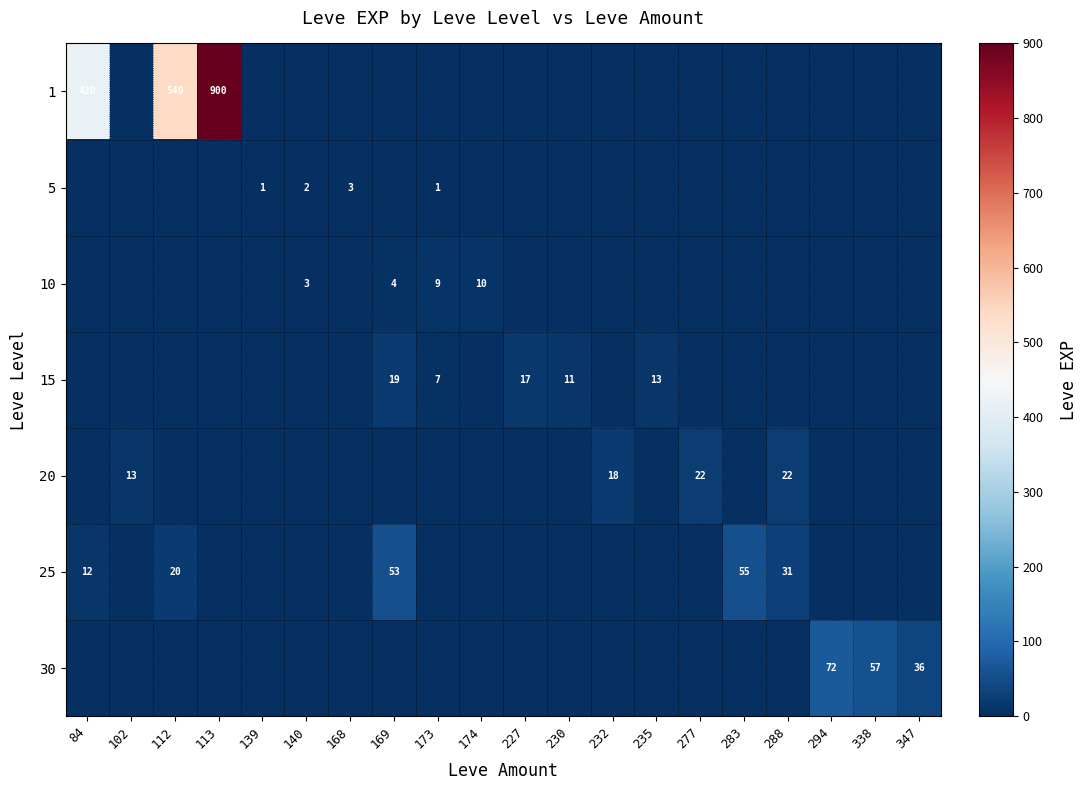

Is it true that 25 equals 31 at 112?

False